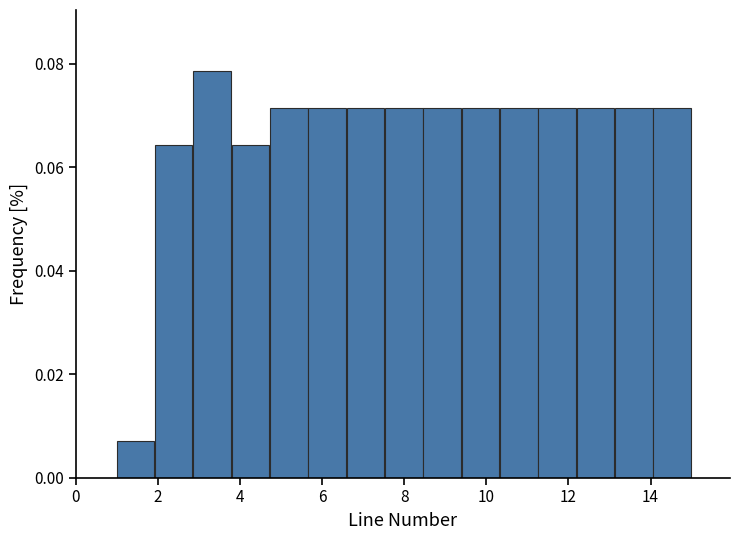

How tall is the bar that spans 8.4 to 9.4 on the x-axis? Neither the bar edges nor the heights are printed on the chart, so give them approximately, as read against the axes.

0.072